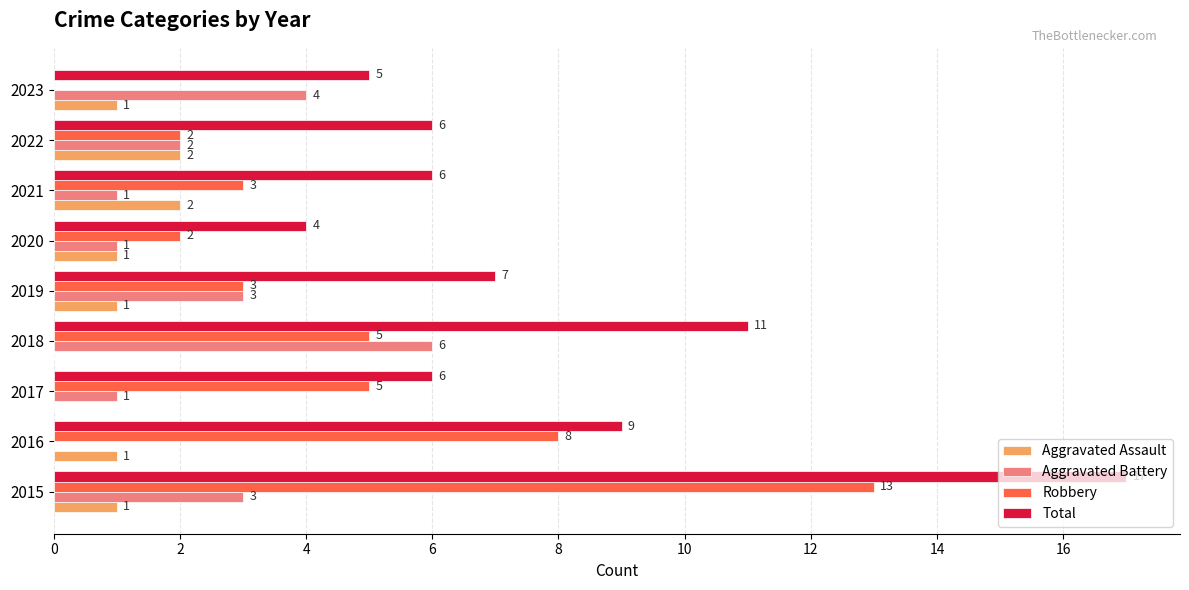

Which series changed the most between 2019 and 2020?

Total